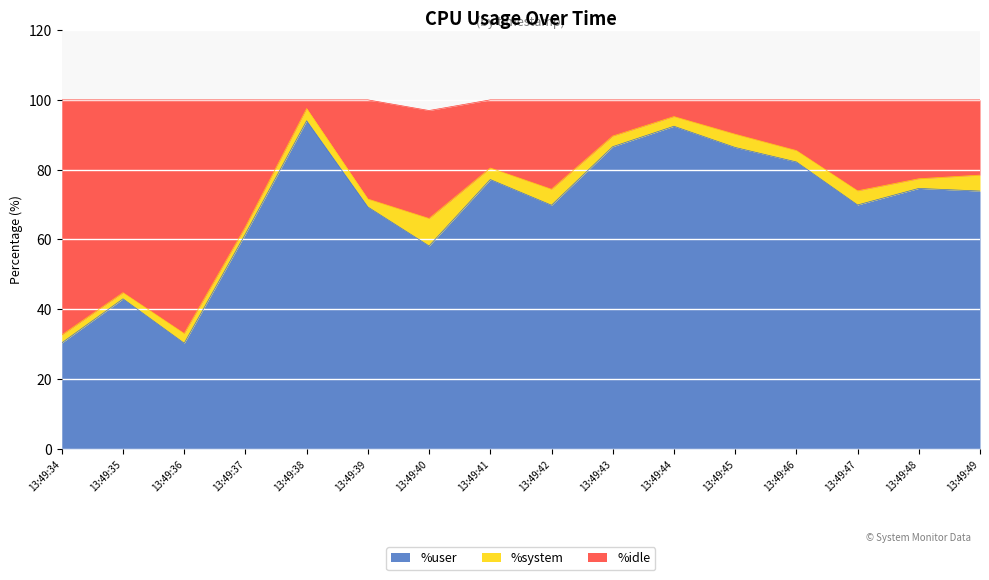

Is it true that %user equals 69.8 at 13:49:42?

True